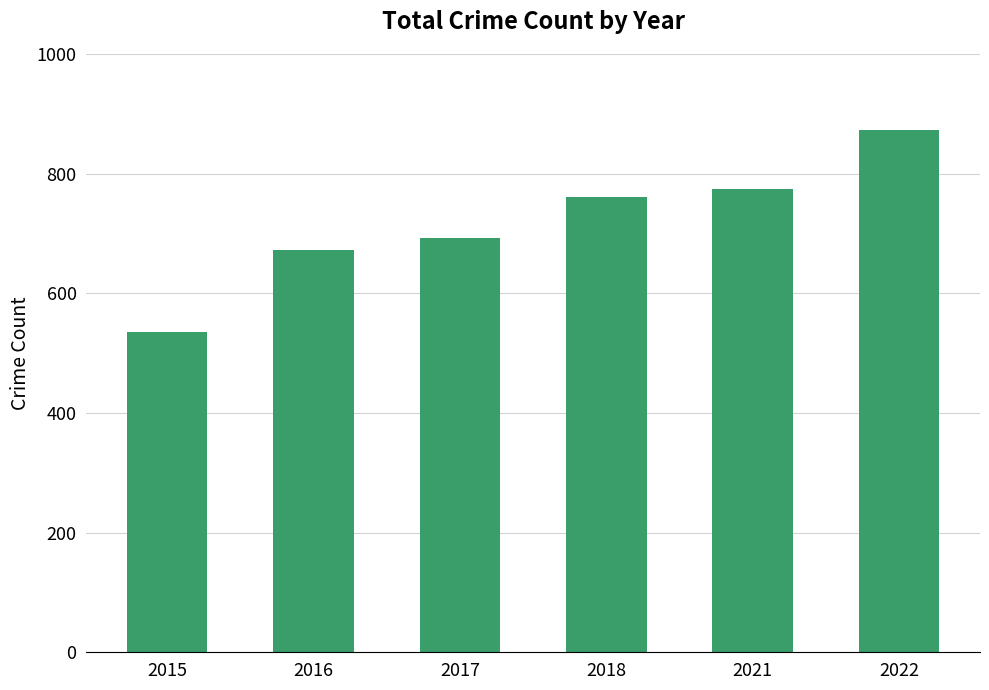

Count the number of categories in the chart.

6